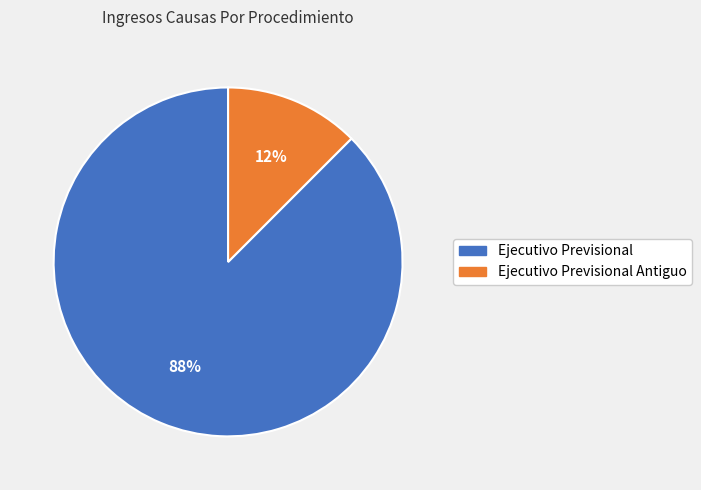

Does any single category account for the majority?

Yes